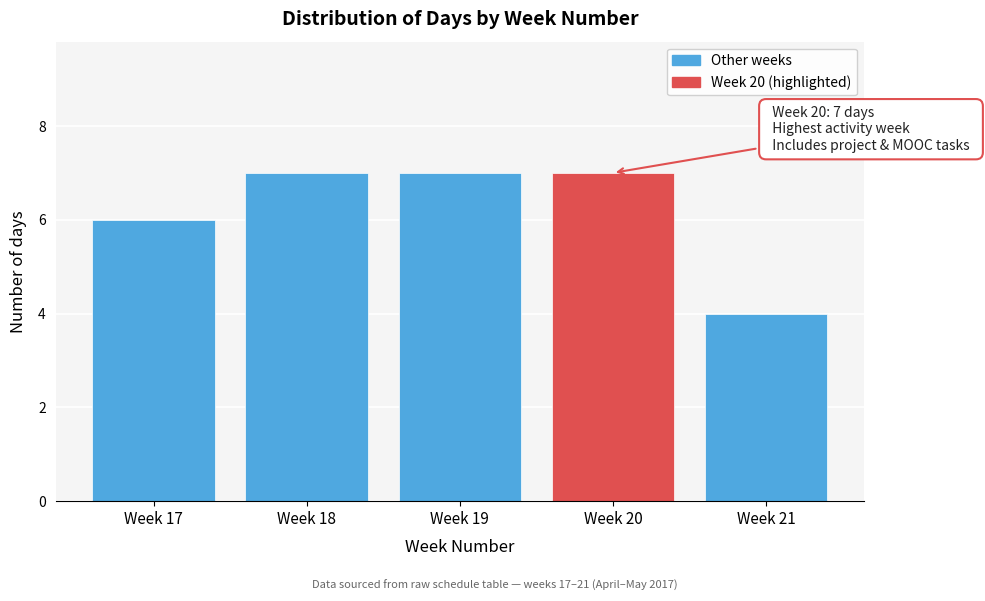

Reading right to left, list all the values displayed in this chart.

Week 21=4	Week 20=7	Week 19=7	Week 18=7	Week 17=6